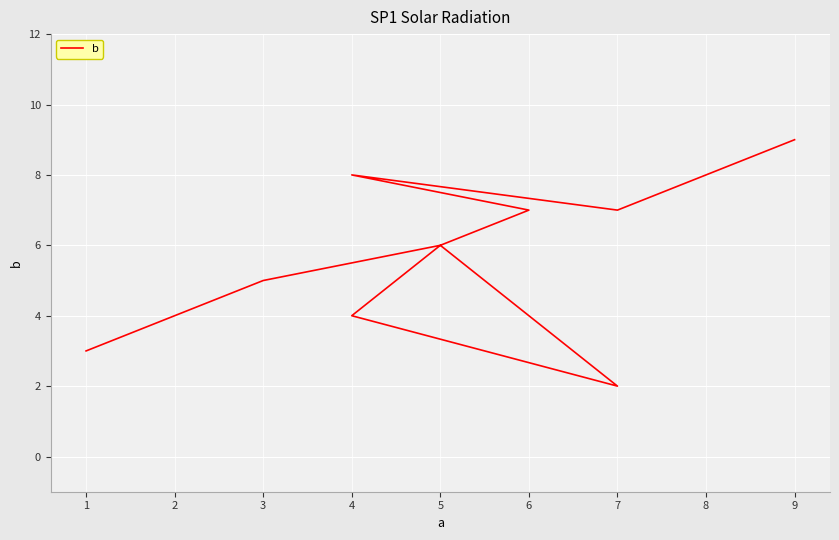

How many points are lower than both their immediate neighbors (excluding endpoints)?

2